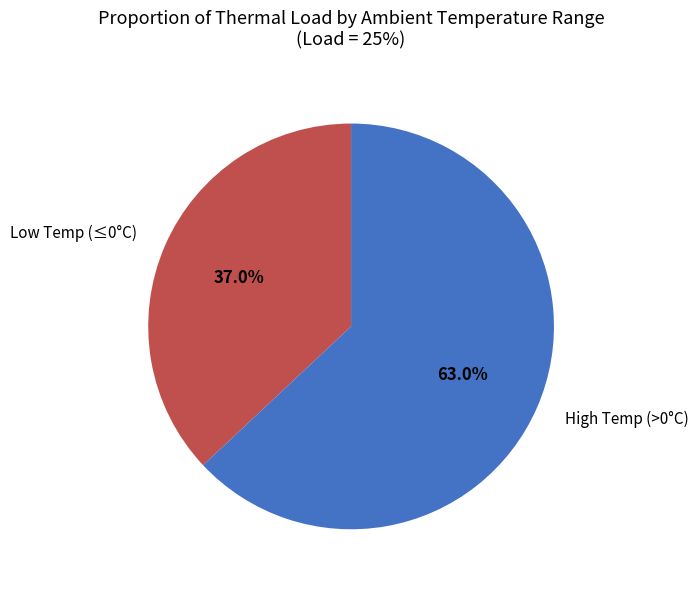

Combined, do Low Temp (≤0°C) and High Temp (>0°C) account for over 50%?

Yes